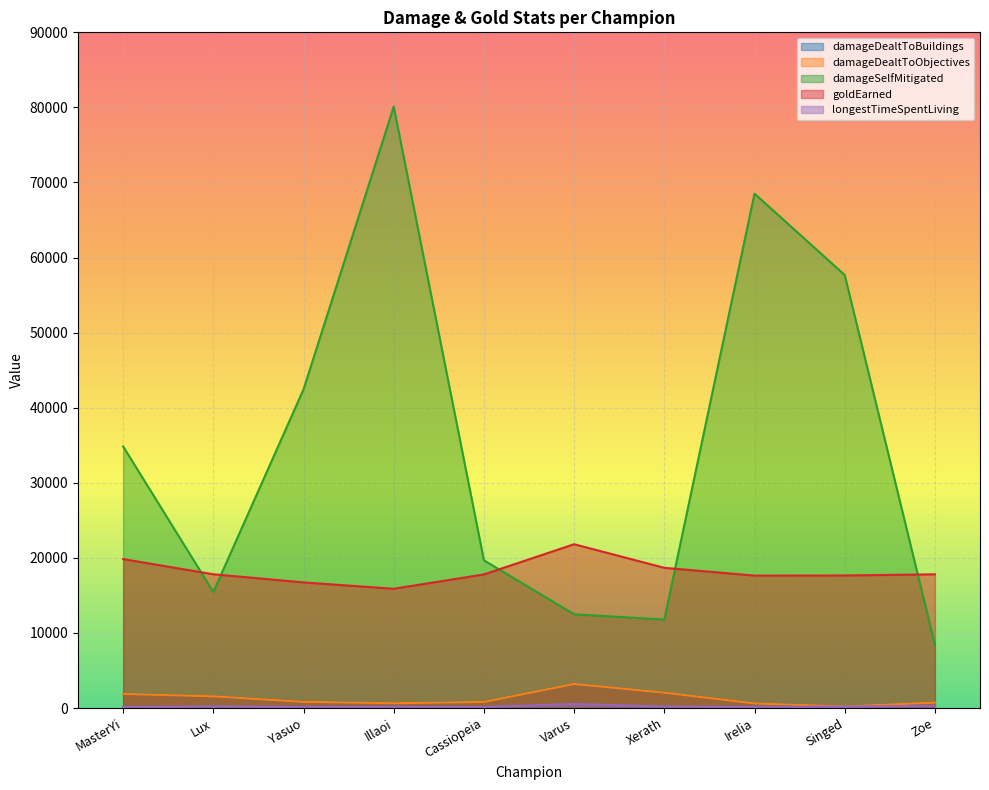

Reading left to right, list all the values displayed in this chart.

damageDealtToBuildings: MasterYi=1878	Lux=1558	Yasuo=819	Illaoi=640	Cassiopeia=807	Varus=3204	Xerath=2047	Irelia=611	Singed=210	Zoe=722
damageDealtToObjectives: MasterYi=1878	Lux=1558	Yasuo=819	Illaoi=640	Cassiopeia=807	Varus=3204	Xerath=2047	Irelia=611	Singed=210	Zoe=722
damageSelfMitigated: MasterYi=34844	Lux=15456	Yasuo=42443	Illaoi=80097	Cassiopeia=19672	Varus=12487	Xerath=11780	Irelia=68509	Singed=57682	Zoe=8422
goldEarned: MasterYi=19838	Lux=17816	Yasuo=16734	Illaoi=15883	Cassiopeia=17797	Varus=21818	Xerath=18676	Irelia=17638	Singed=17655	Zoe=17810
longestTimeSpentLiving: MasterYi=154	Lux=208	Yasuo=166	Illaoi=184	Cassiopeia=142	Varus=544	Xerath=202	Irelia=164	Singed=187	Zoe=308